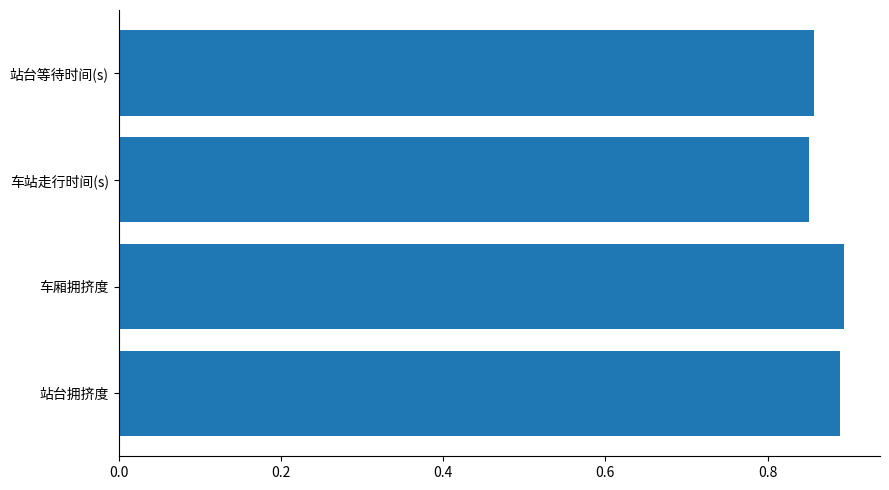

True or false: the data shows 0.9 at 车站走行时间(s).

True